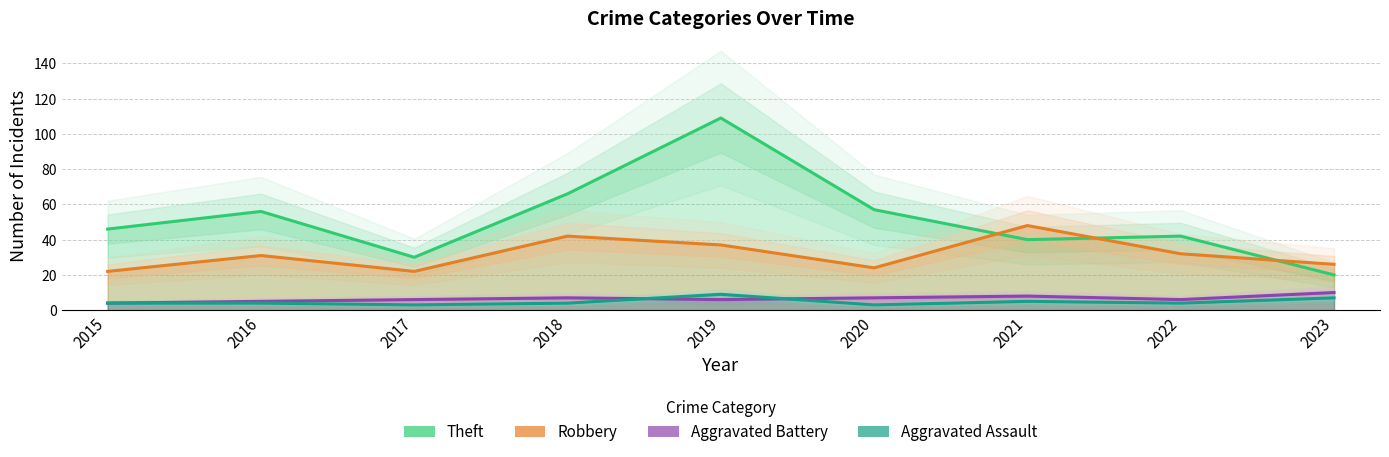

Is the value of Aggravated Assault at 2016 greater than the value of Robbery at 2022?

No